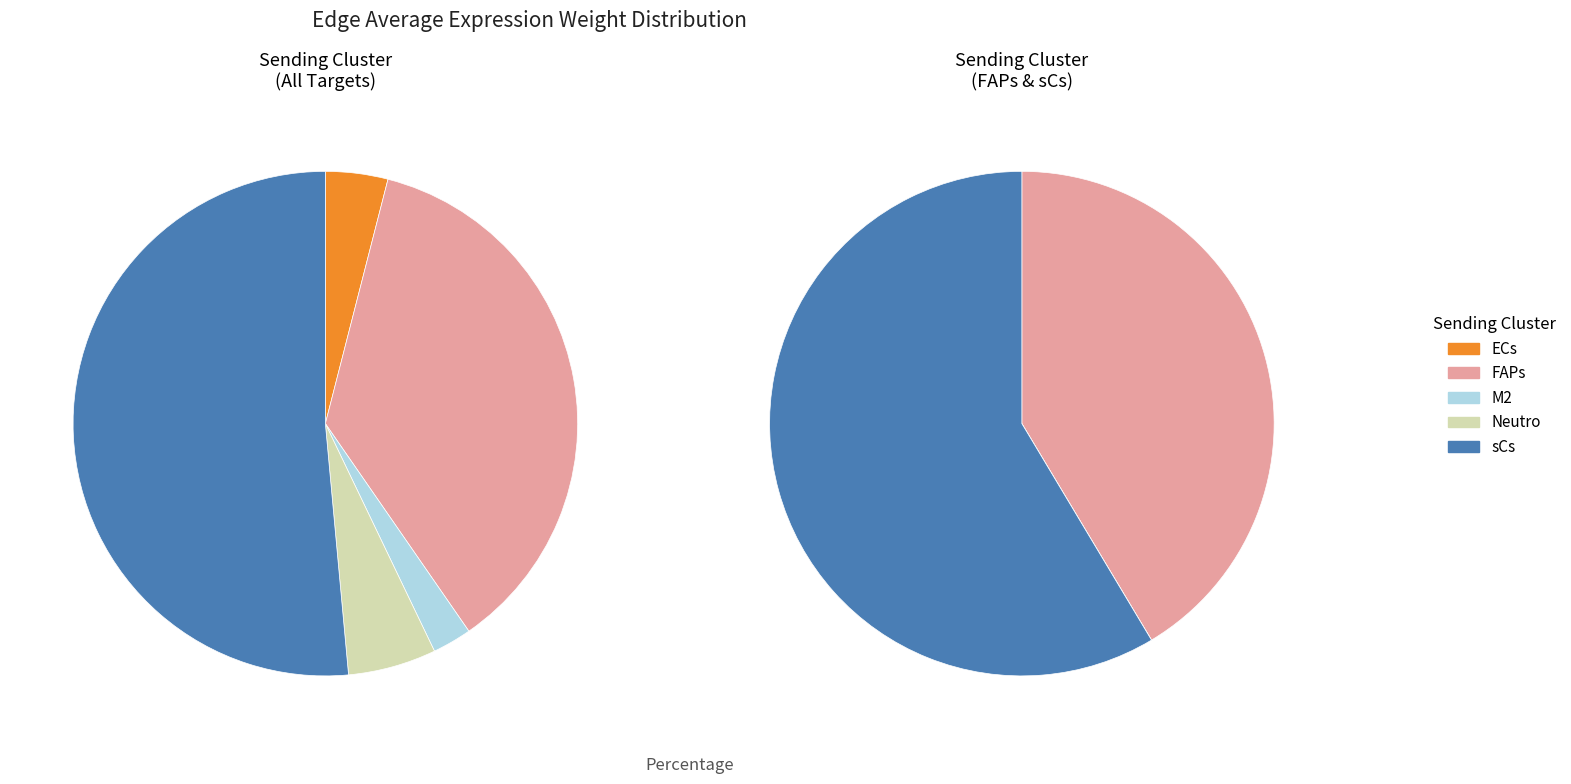

To the nearest percent, what percentage of the pie is Neutro?

6%